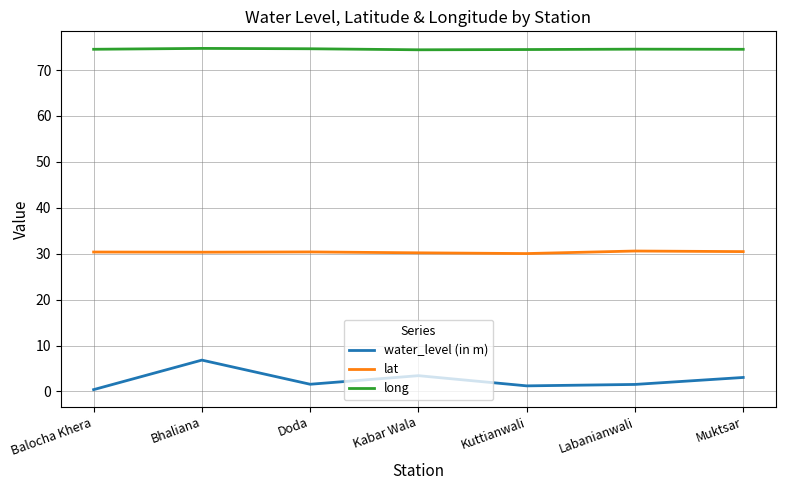

Rank the series by their average value, from lowest to highest.

water_level (in m), lat, long